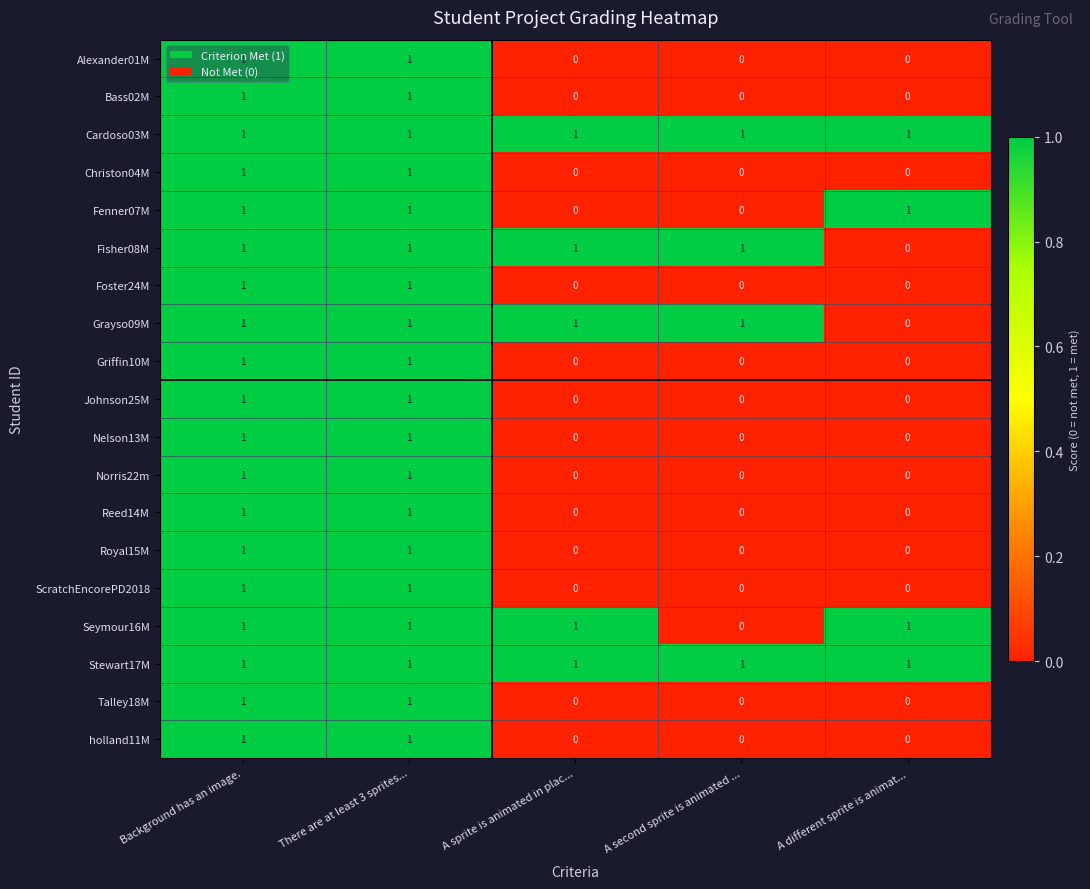

At how many categories does at least one series exceed 0?

5